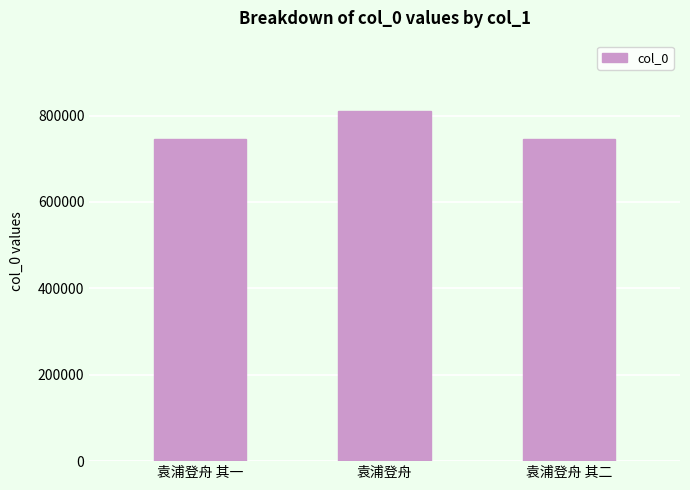

What is the minimum value shown in the chart?

745526